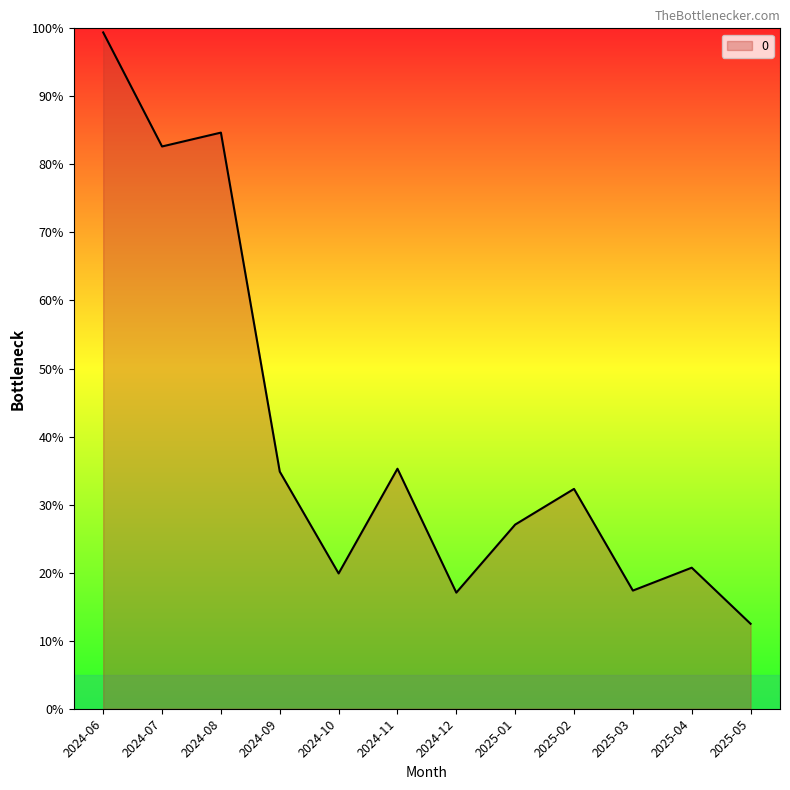

What position from the right is 2024-07?

11